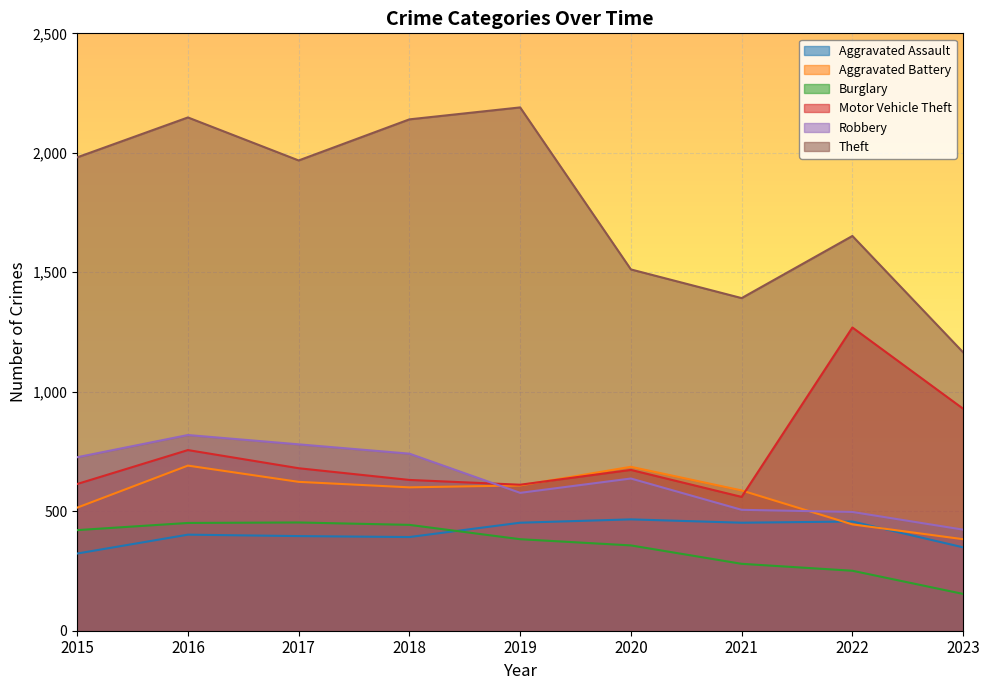

True or false: Robbery has more than 0 points higher than both neighbors.

True